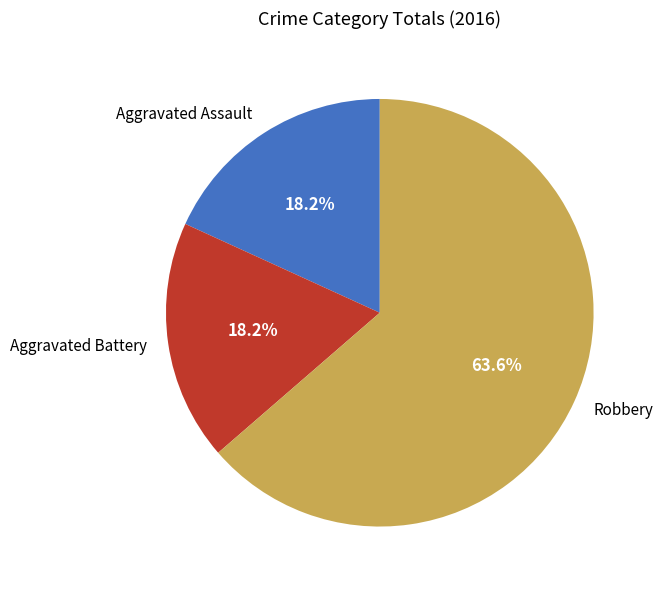

Which has a higher value, Robbery or Aggravated Battery?

Robbery